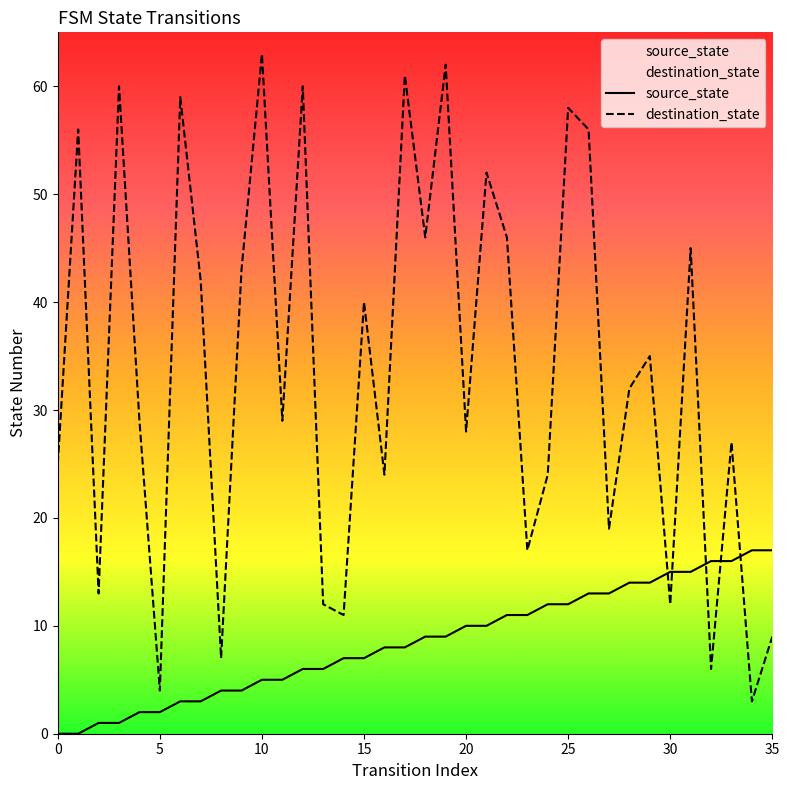

Between 14 and 33, which series saw the biggest shift?

destination_state